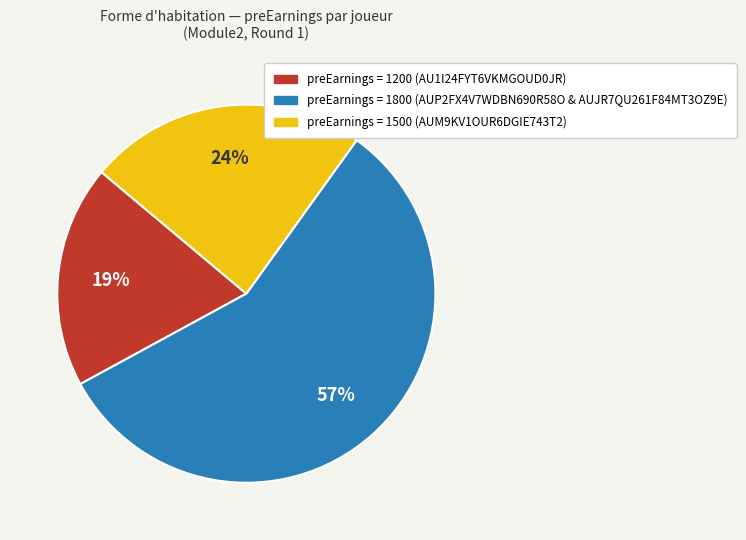

Count the number of slices in the pie.

3